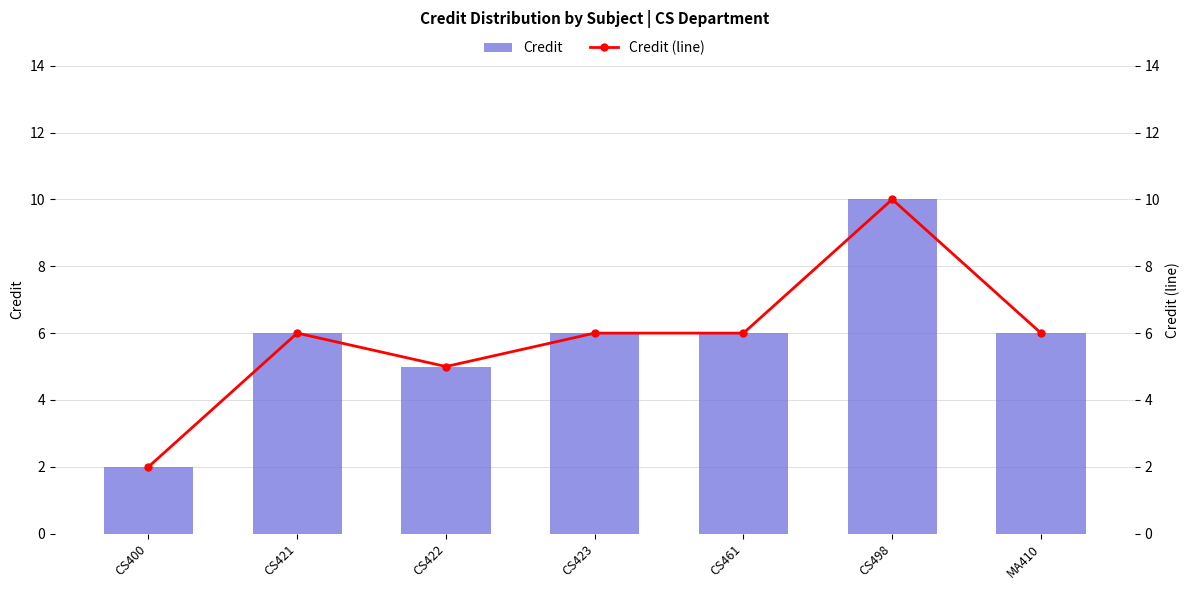

What is the sum of all Credit values?

41